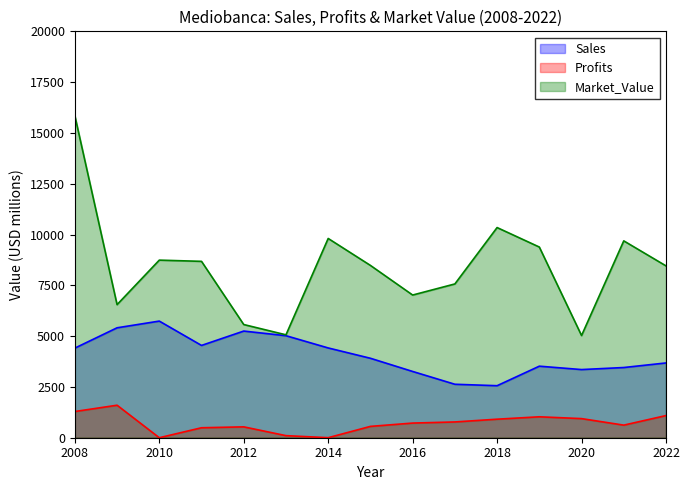

What value does the Profits series have at 2012?

535.0